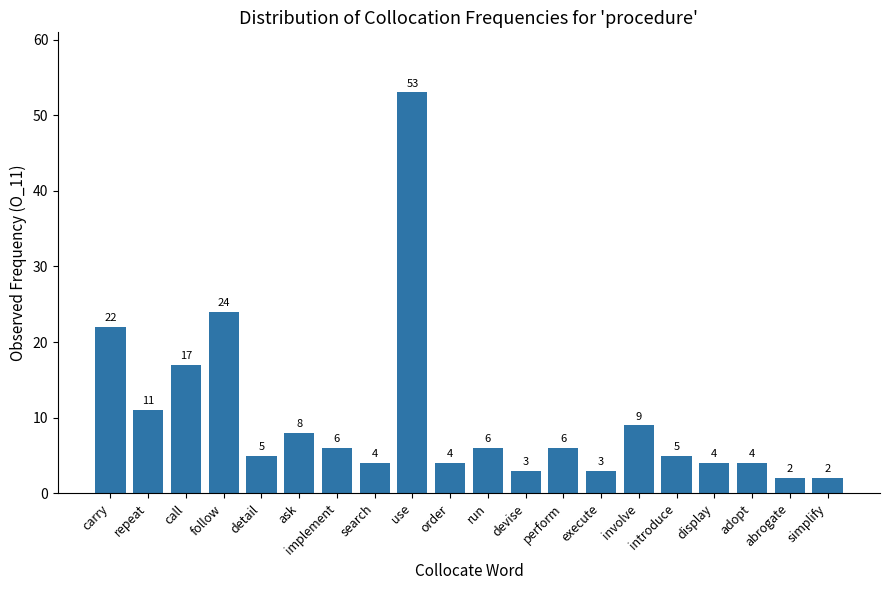

What is the greatest value displayed?

53